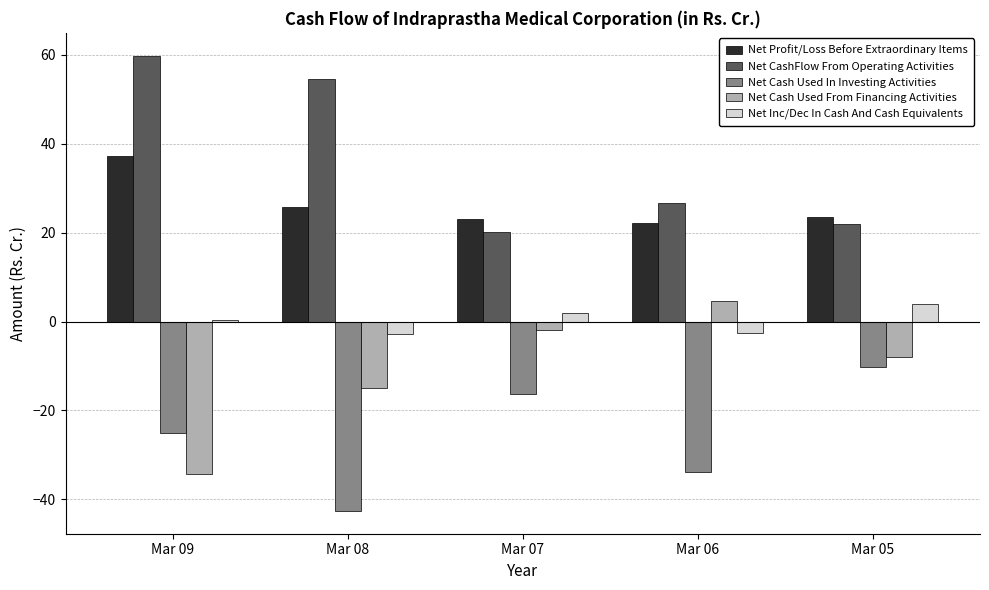

At how many categories does at least one series exceed 32?

2